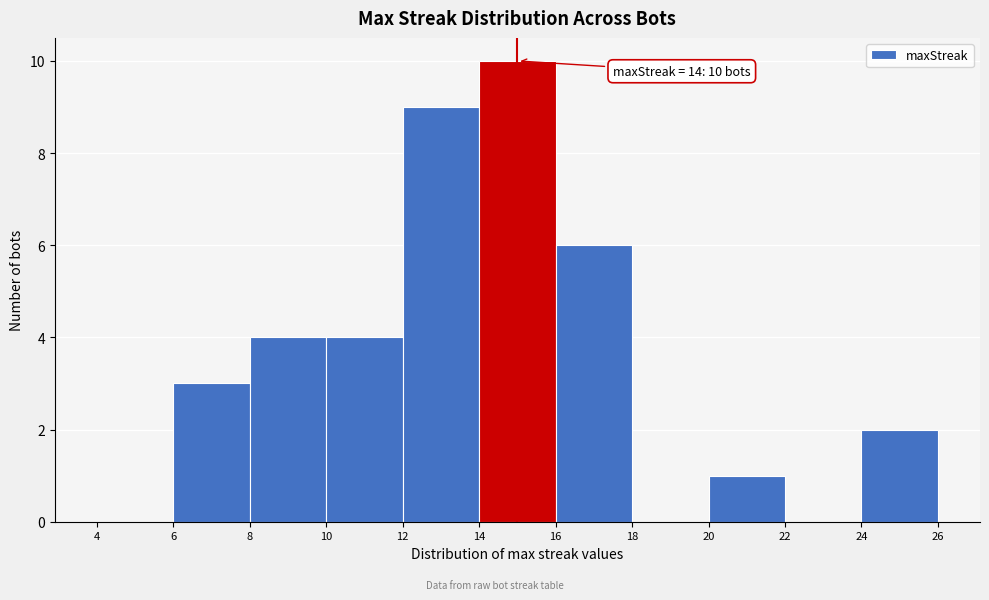

Which range on the x-axis has the tallest bar?

14 to 16